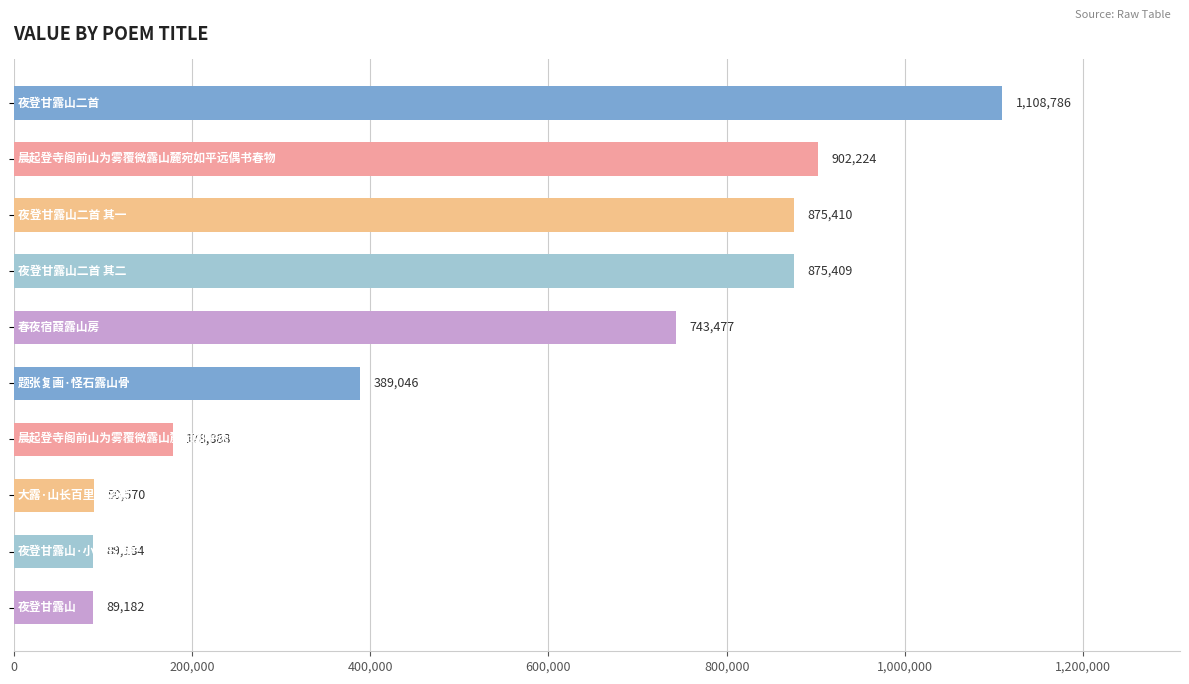

What is the sum of all values?

5342176